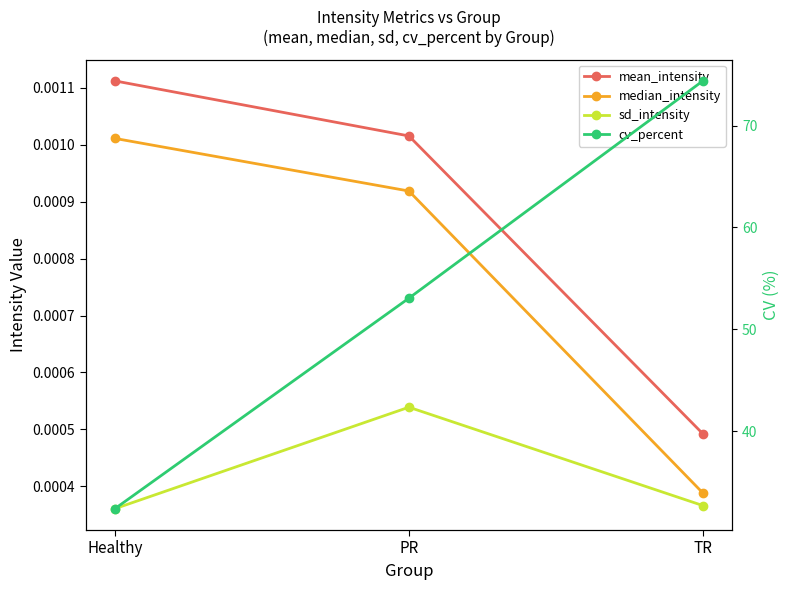

Between TR and Healthy, which is larger?

Healthy